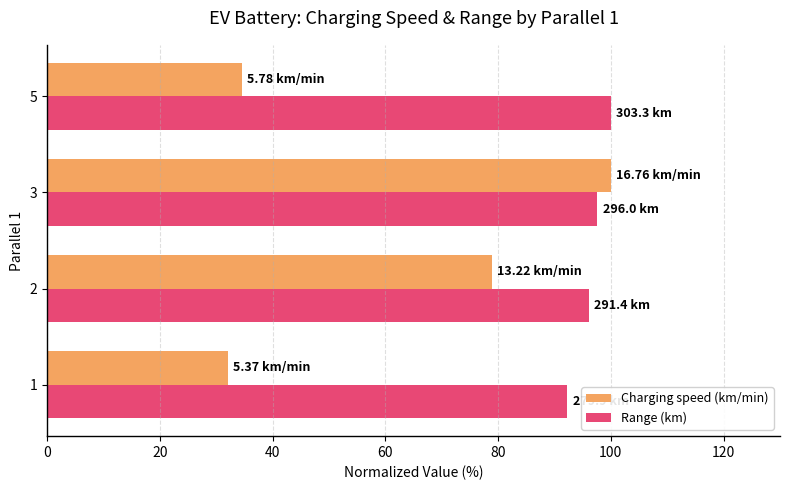

What is the average value of the Range (km) series?

96.5